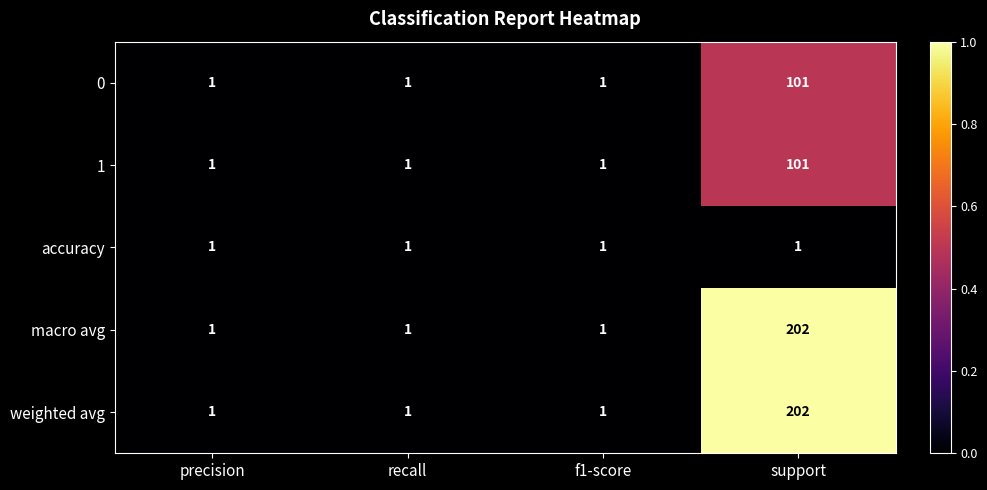

Reading left to right, extract all data points from this chart.

0: 1	1	1	101
1: 1	1	1	101
accuracy: 1	1	1	1
macro avg: 1	1	1	202
weighted avg: 1	1	1	202